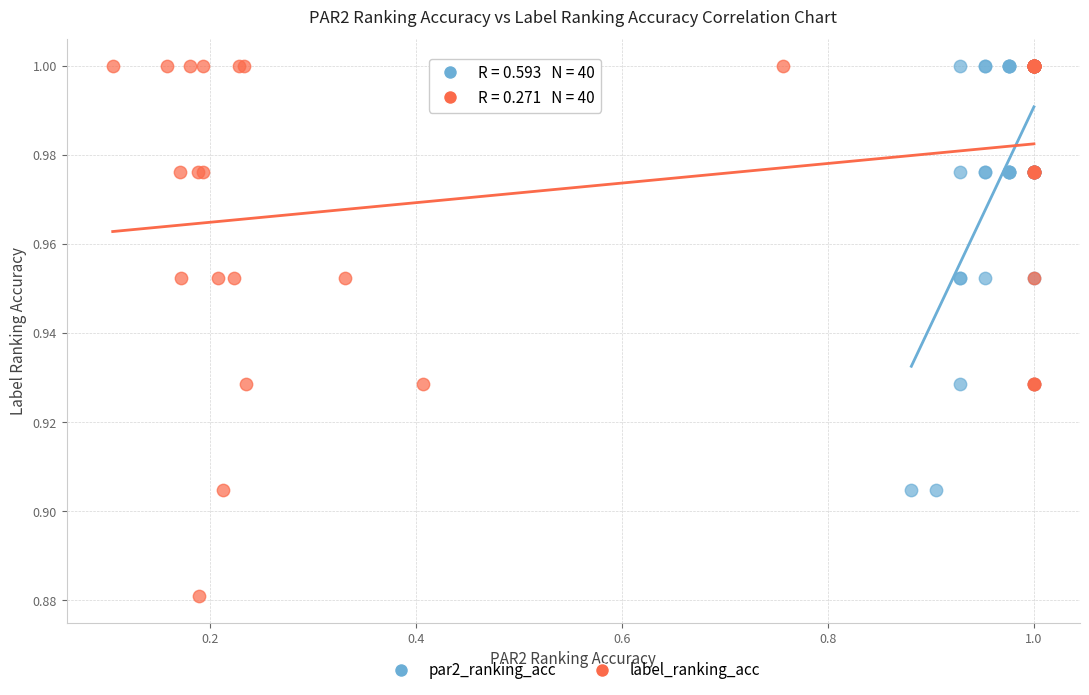

What are all the series names shown in the legend?

par2_ranking_acc, label_ranking_acc